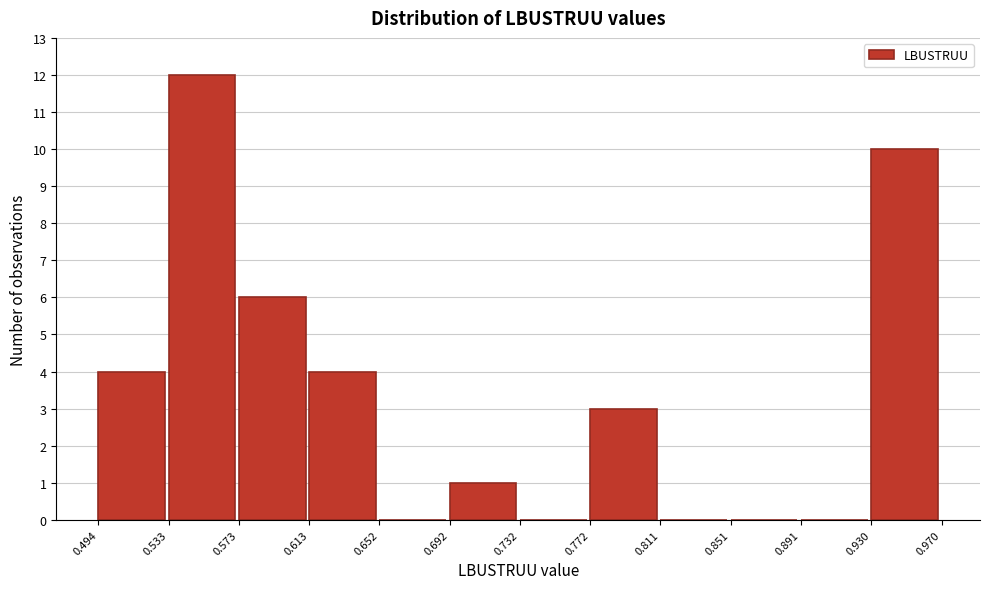

Reading left to right, transcribe this chart: for each bar, give the range it covers on the x-axis and its height. The values are not printed on the chart, so give them approximately, as read against the axis.

0.494 to 0.533: 4
0.533 to 0.573: 12
0.573 to 0.613: 6
0.613 to 0.652: 4
0.652 to 0.692: 0
0.692 to 0.732: 1
0.732 to 0.772: 0
0.772 to 0.811: 3
0.811 to 0.851: 0
0.851 to 0.891: 0
0.891 to 0.930: 0
0.930 to 0.970: 10